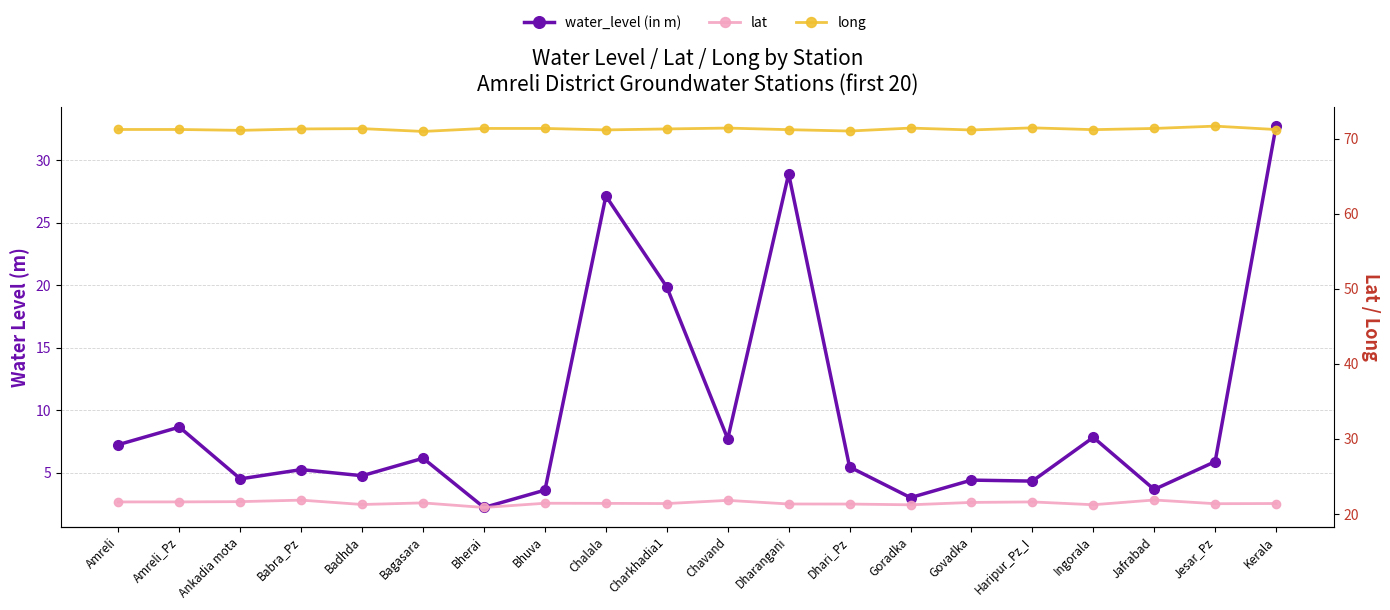

What is the difference between the water_level (in m) values at Charkhadia1 and Jafrabad?

16.2